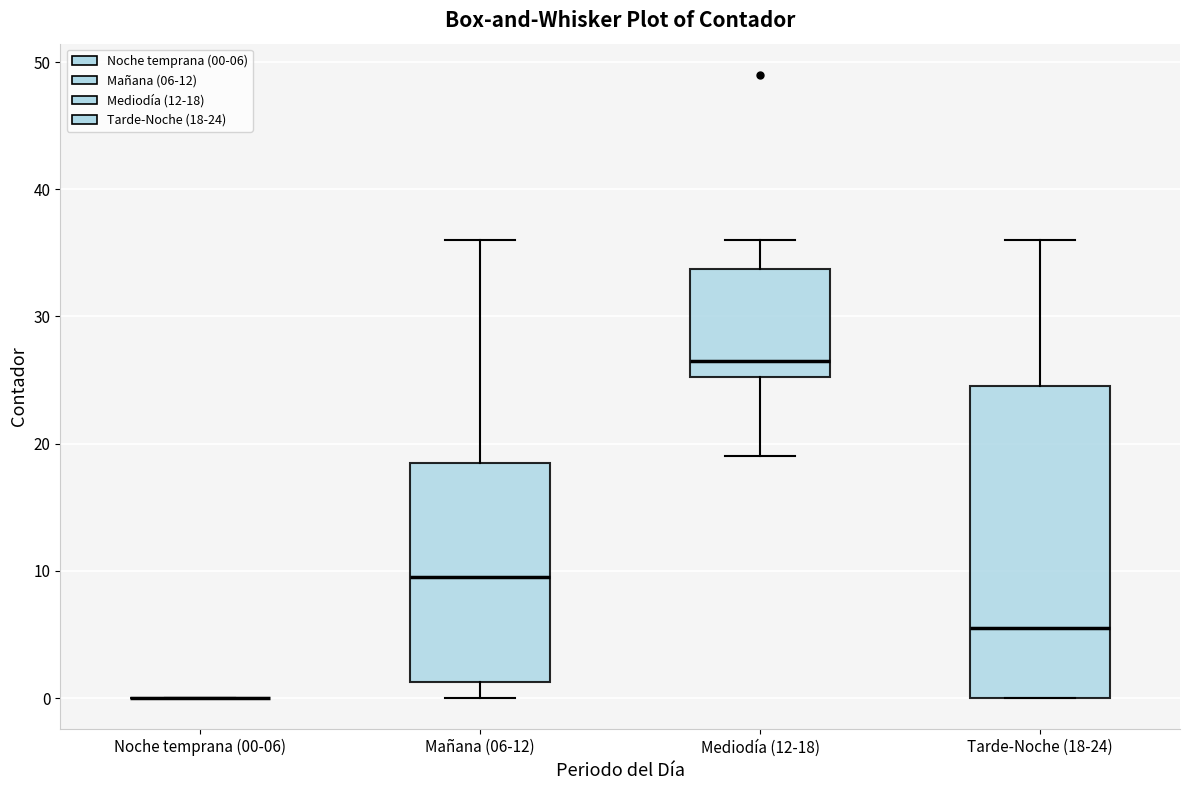

Reading left to right, transcribe this box plot: for each box, give where its median line is, the range the box spans, and where its two whiskers end, as read against the y-axis. The values are not printed on the chart, so give them approximately, as read against the axis.

Noche temprana (00-06): box collapsed to a line at 0, whiskers 0 to 0
Mañana (06-12): median 10, box 1 to 19, whiskers 0 to 36
Mediodía (12-18): median 27, box 25 to 34, whiskers 19 to 36
Tarde-Noche (18-24): median 6, box 0 to 25, whiskers 0 to 36